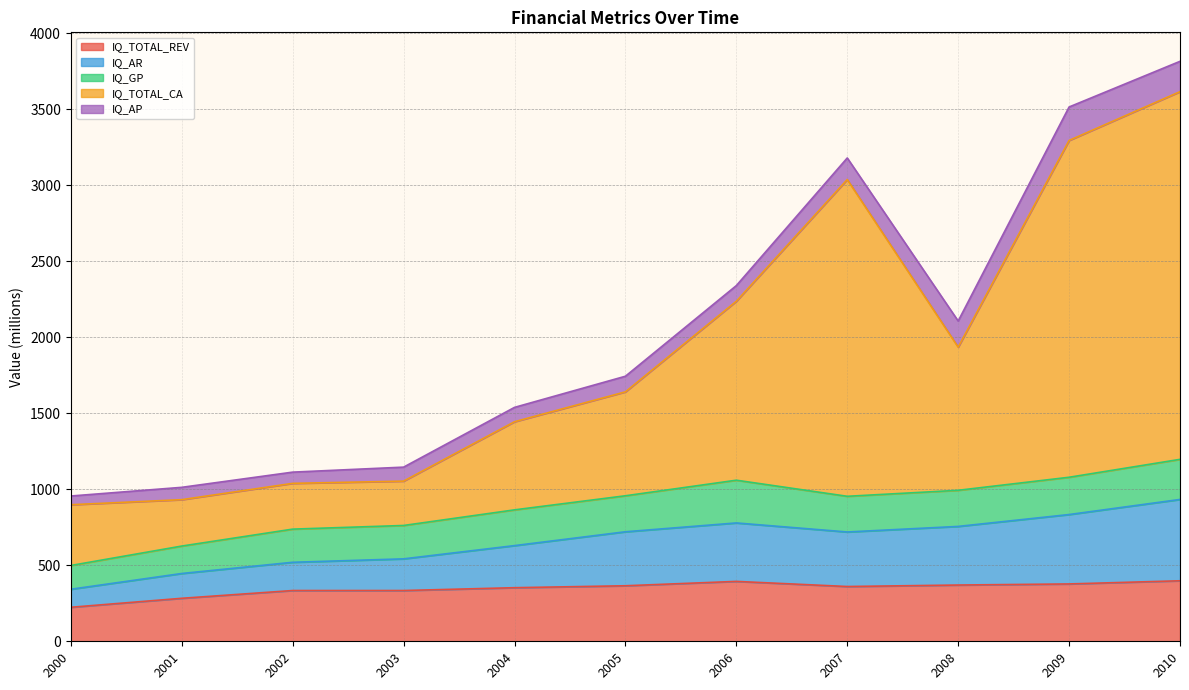

What is the maximum value for IQ_TOTAL_REV?

398.0